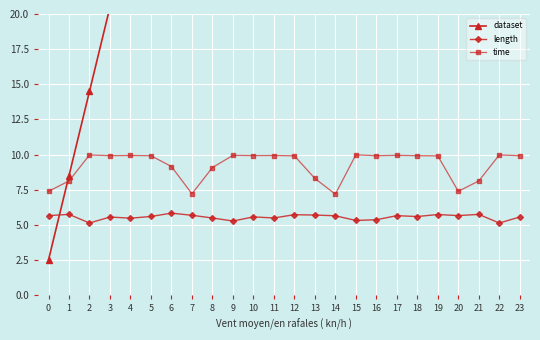

What is the spread (max minus min) of values at 5?

26.9